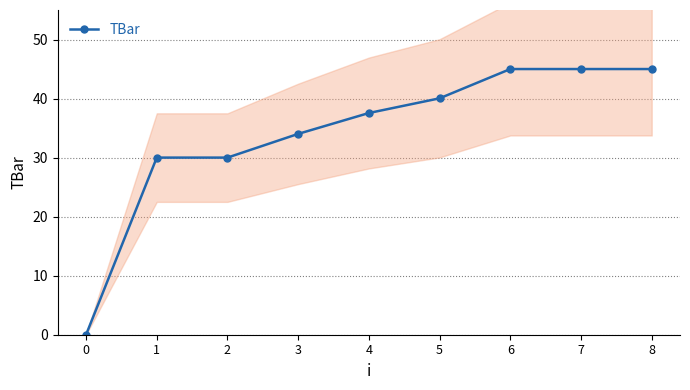

True or false: the data has more than 1 interior local peaks.

False